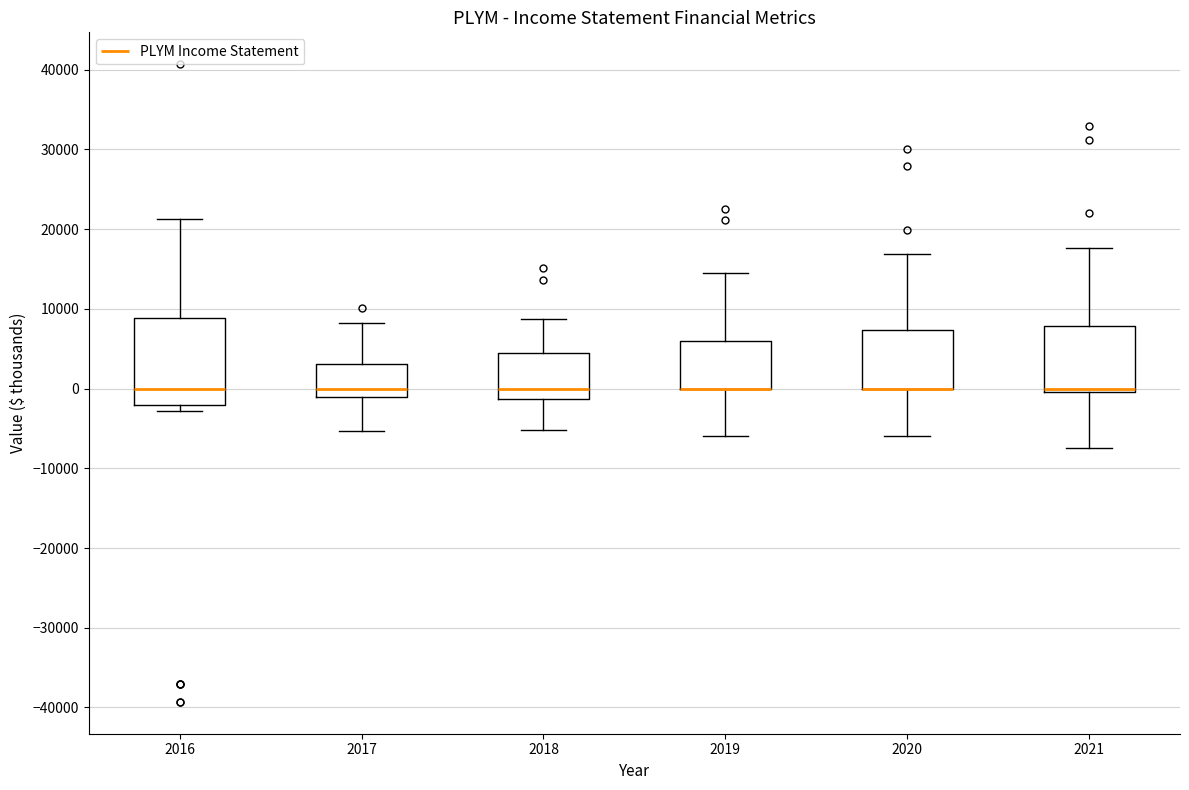

Reading left to right, transcribe this box plot: for each box, give where its median line is, the range the box spans, and where its two whiskers end, as read against the y-axis. The values are not printed on the chart, so give them approximately, as read against the axis.

2016: median 0, box -2000 to 9000, whiskers -3000 to 21000
2017: median 0, box -1000 to 3000, whiskers -5000 to 8000
2018: median 0, box -1000 to 4000, whiskers -5000 to 9000
2019: median 0 (drawn on the box's lower edge), box 0 to 6000, whiskers -6000 to 15000
2020: median 0 (drawn on the box's lower edge), box 0 to 7000, whiskers -6000 to 17000
2021: median 0 (just above the box's lower edge), box 0 to 8000, whiskers -7000 to 18000